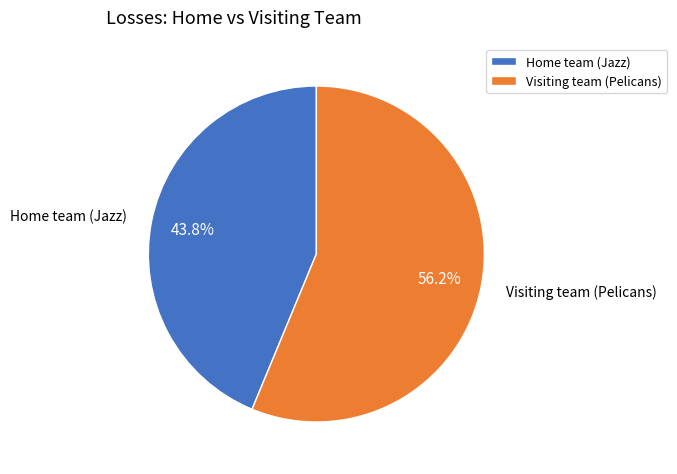

What is the majority slice?

Visiting team (Pelicans)